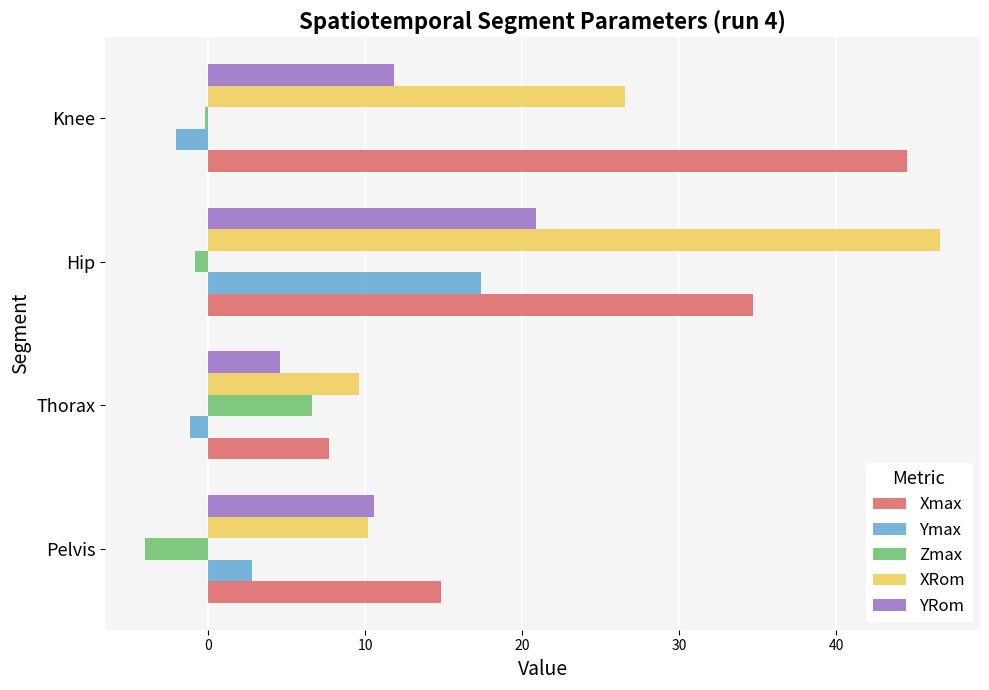

Where is XRom nearest to the value 28?

Knee